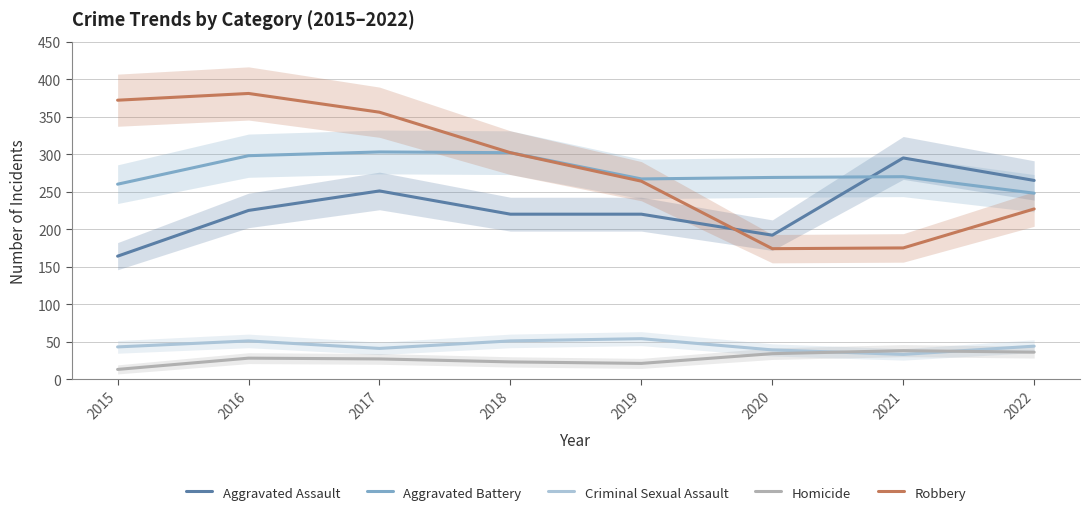

Does the chart have visible grid lines?

Yes